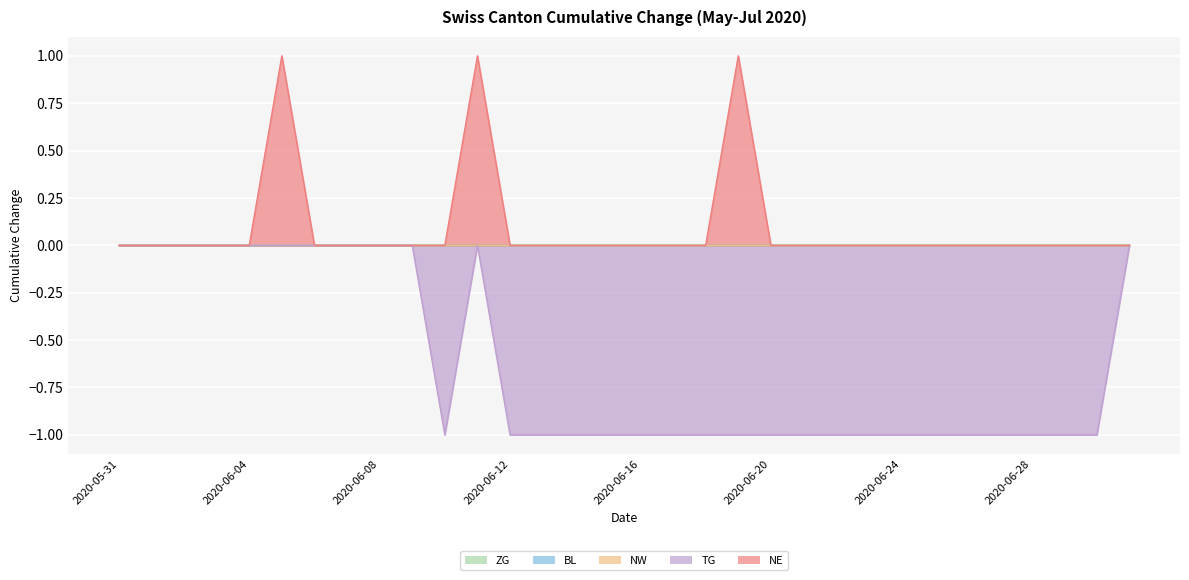

True or false: BL has more than 2 points higher than both neighbors.

False